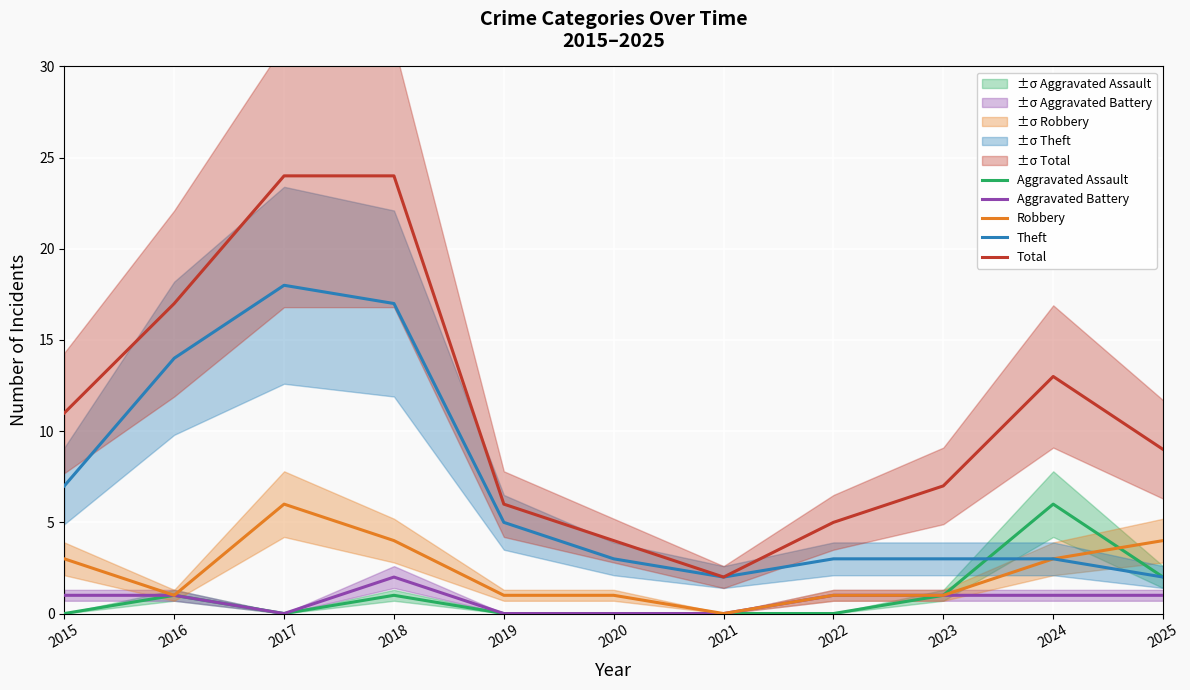

The Aggravated Assault series shows -2 at 2021. True or false?

False